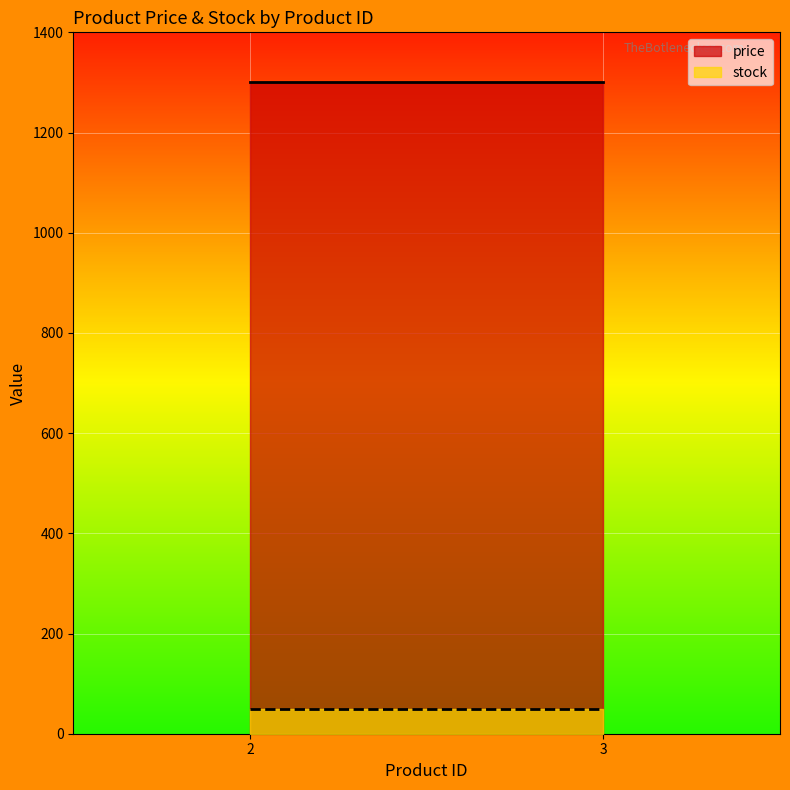

Is it true that price equals 1300 at 3?

True